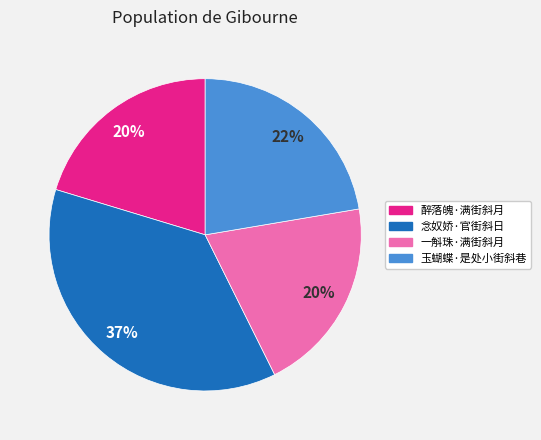

Which category has the biggest portion of the pie?

念奴娇·官街斜日